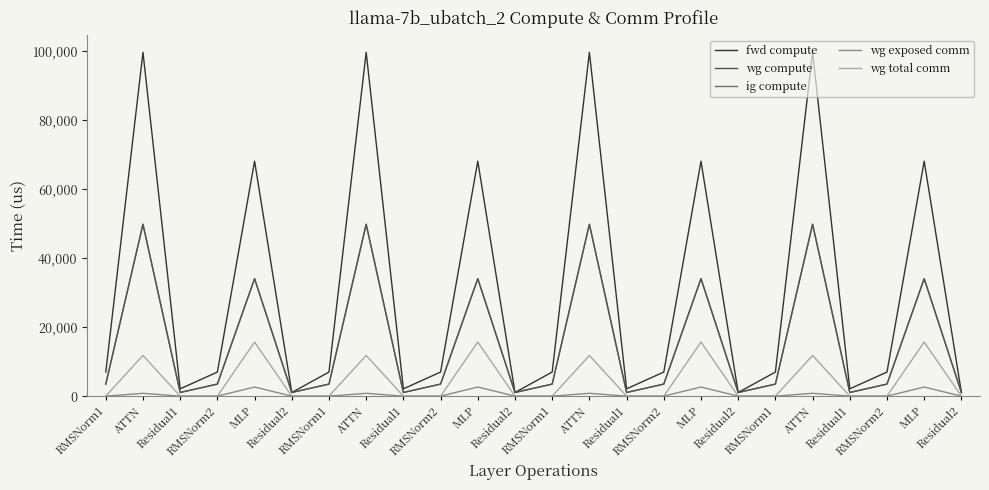

Rank the series by their maximum value, from highest to lowest.

fwd compute, wg compute, ig compute, wg total comm, wg exposed comm